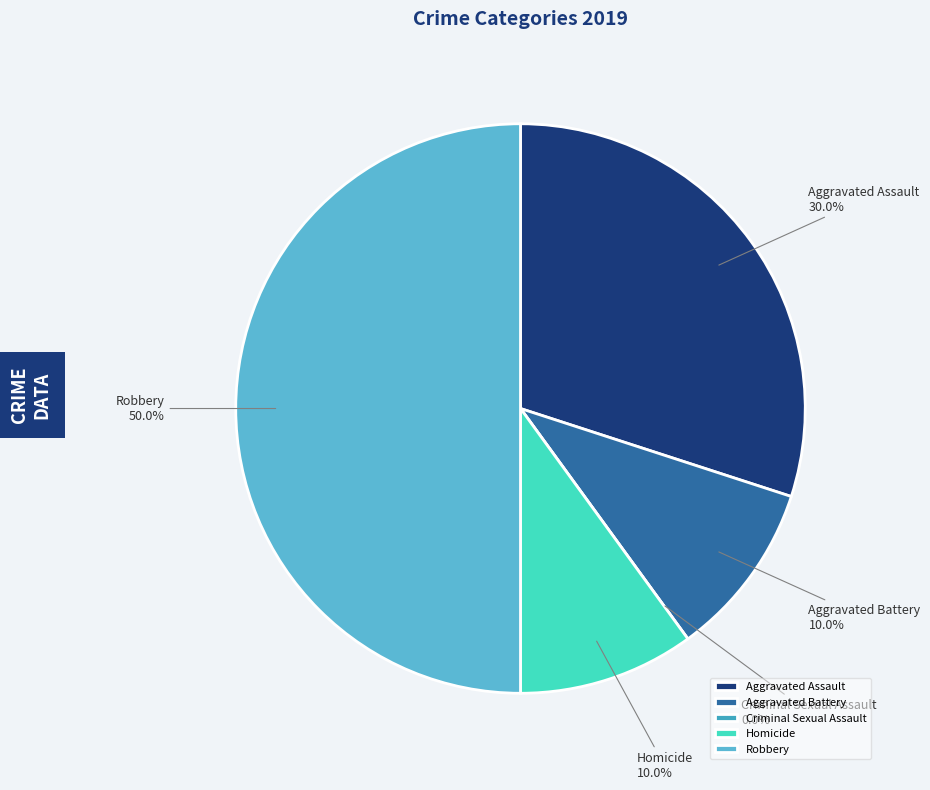

The Homicide slice represents 10% of the pie. True or false?

True